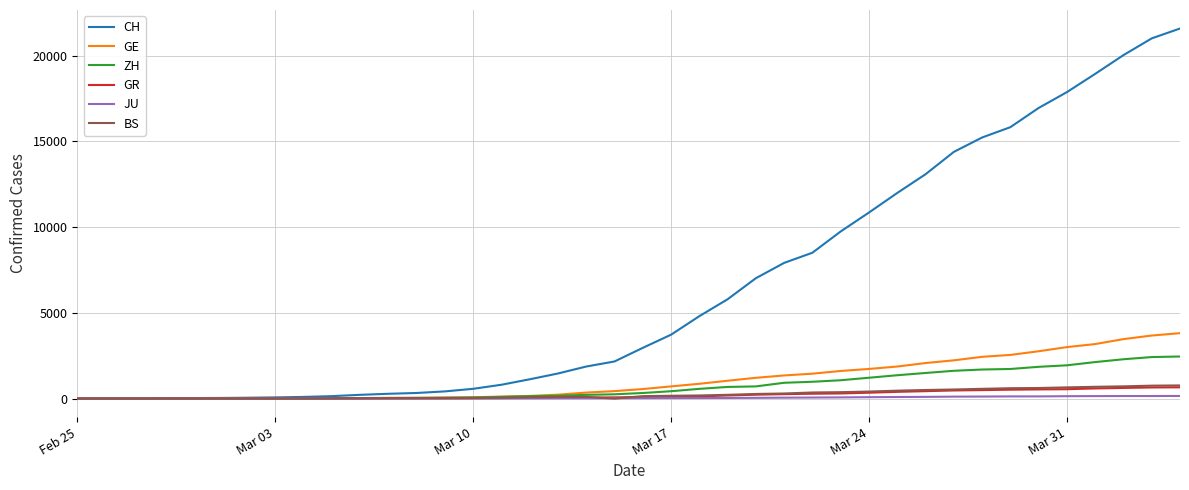

What is the greatest value displayed?

21587